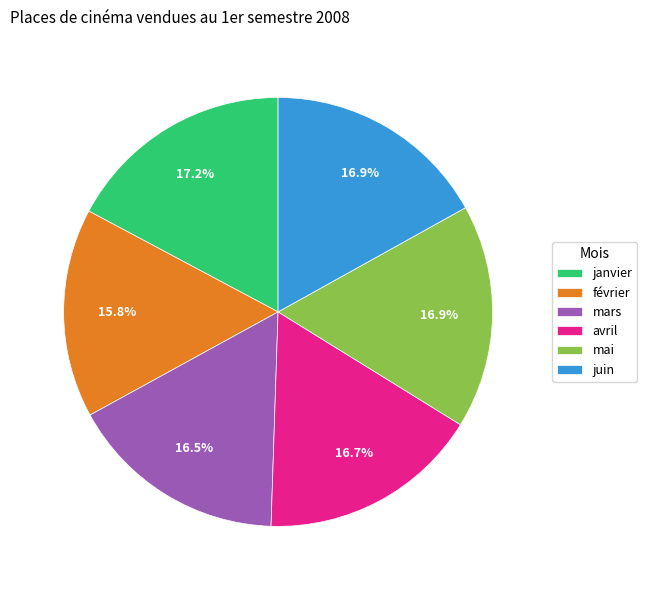

Which has a higher value, janvier or avril?

janvier